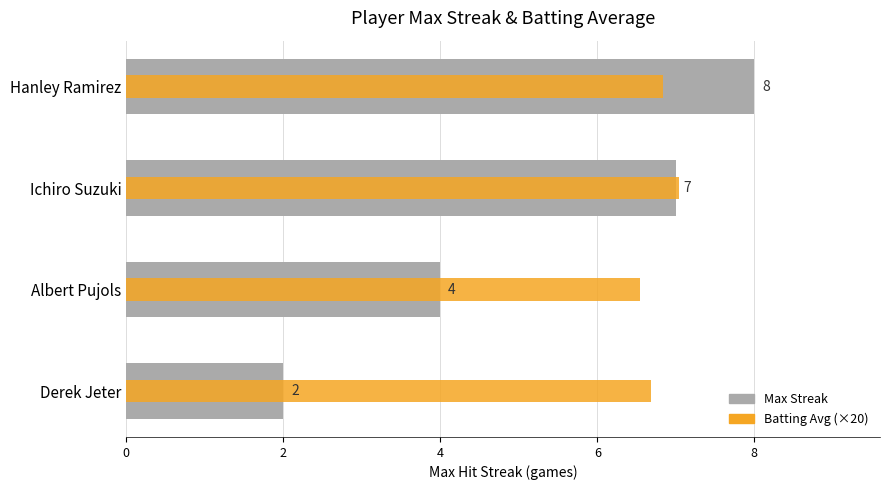

What are all the series names shown in the legend?

Max Streak, Batting Avg (×20)